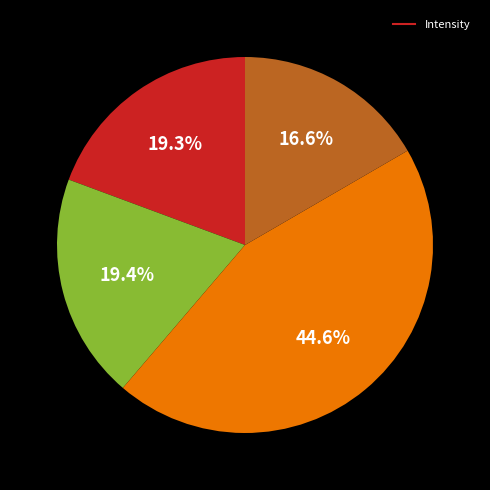

Does any single category account for the majority?

No